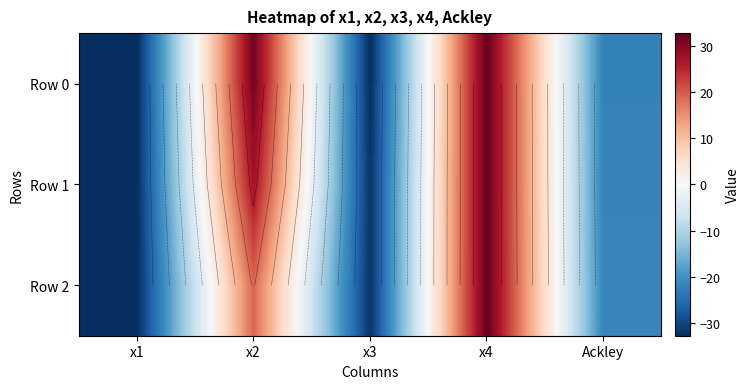

Which has a higher value, x2 or Ackley?

x2